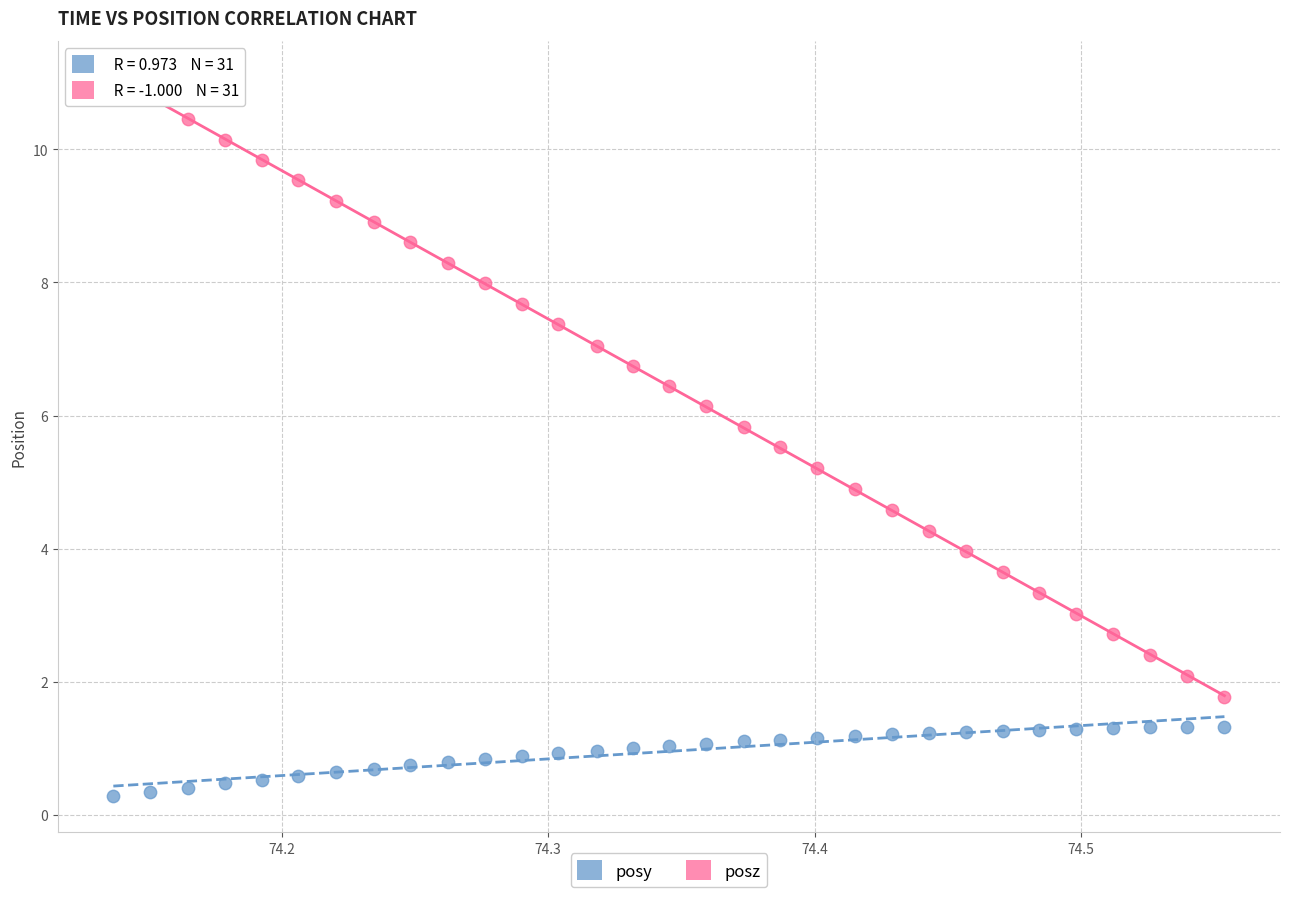

Which series reaches the maximum Y coordinate?

posz